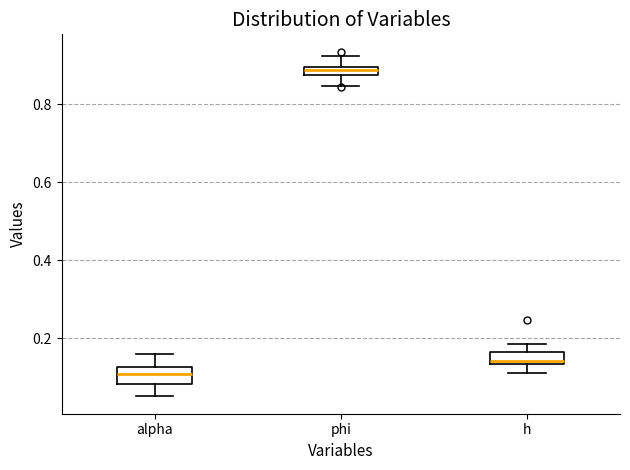

Which box's median line is the lowest?

alpha